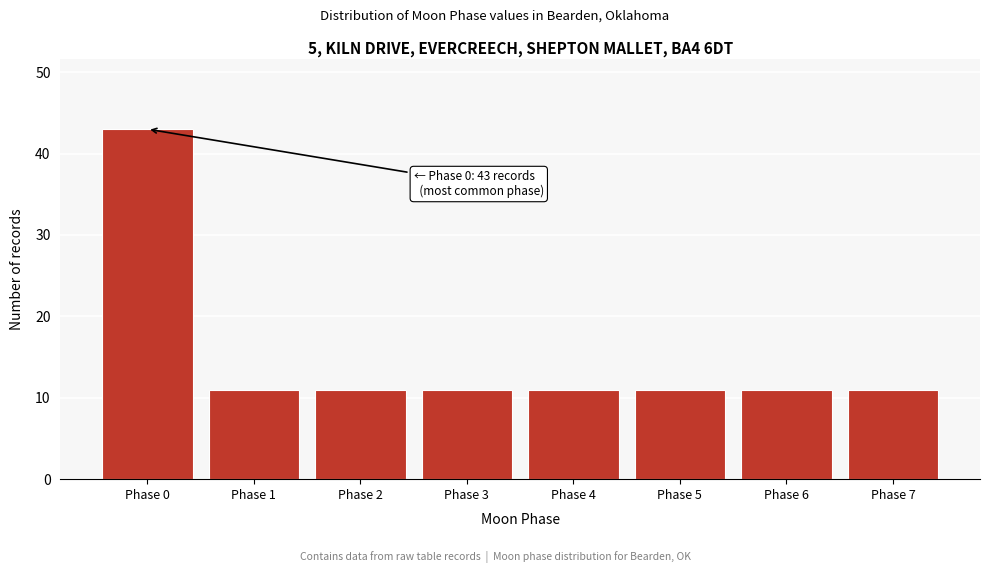

Reading right to left, extract all data points from this chart.

11	11	11	11	11	11	11	43